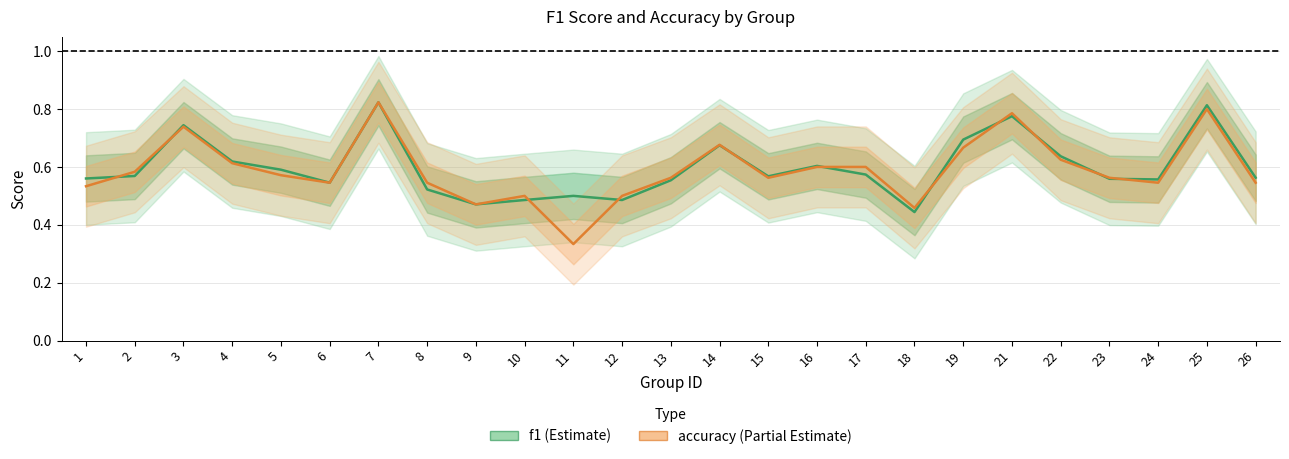

What is the sum of all f1 values?

14.9